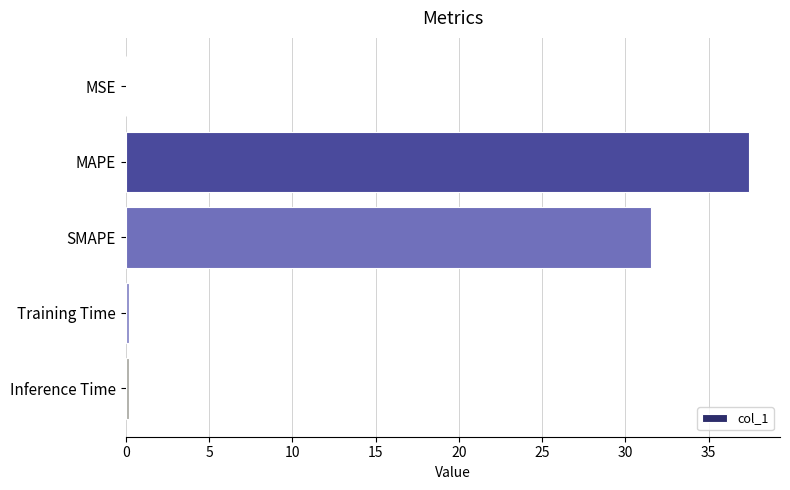

The chart shows a value of 21.2 at SMAPE. True or false?

False